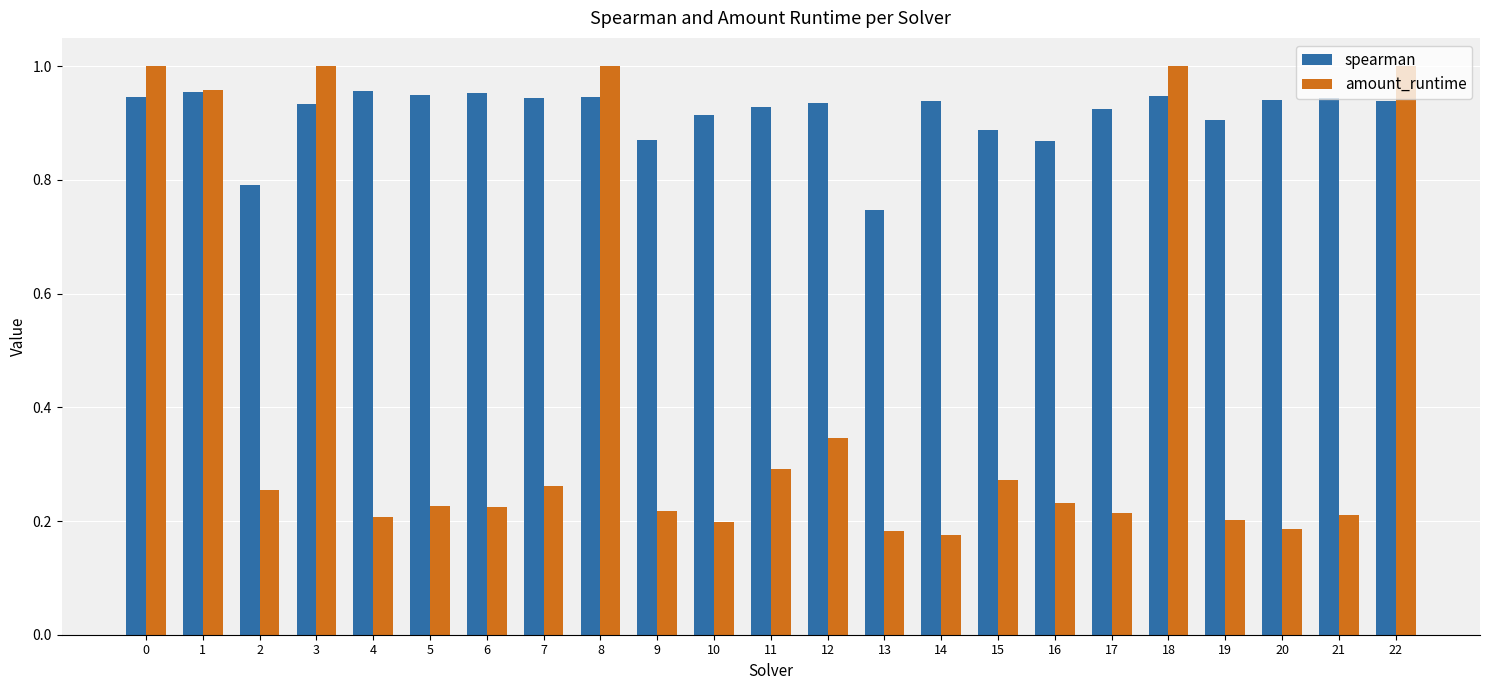

Are the bars horizontal?

No